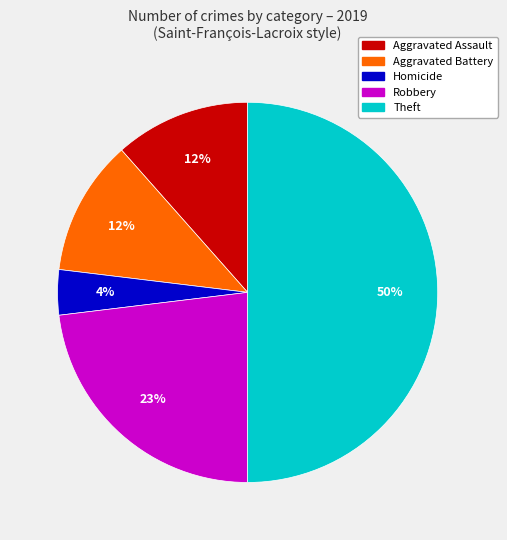

How many segments does this pie chart have?

5